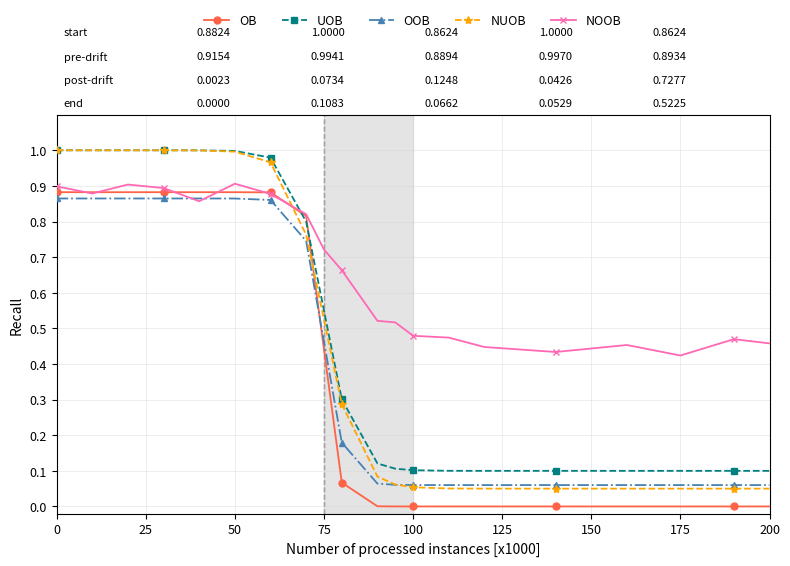

Which series has the largest total across all categories?

NOOB